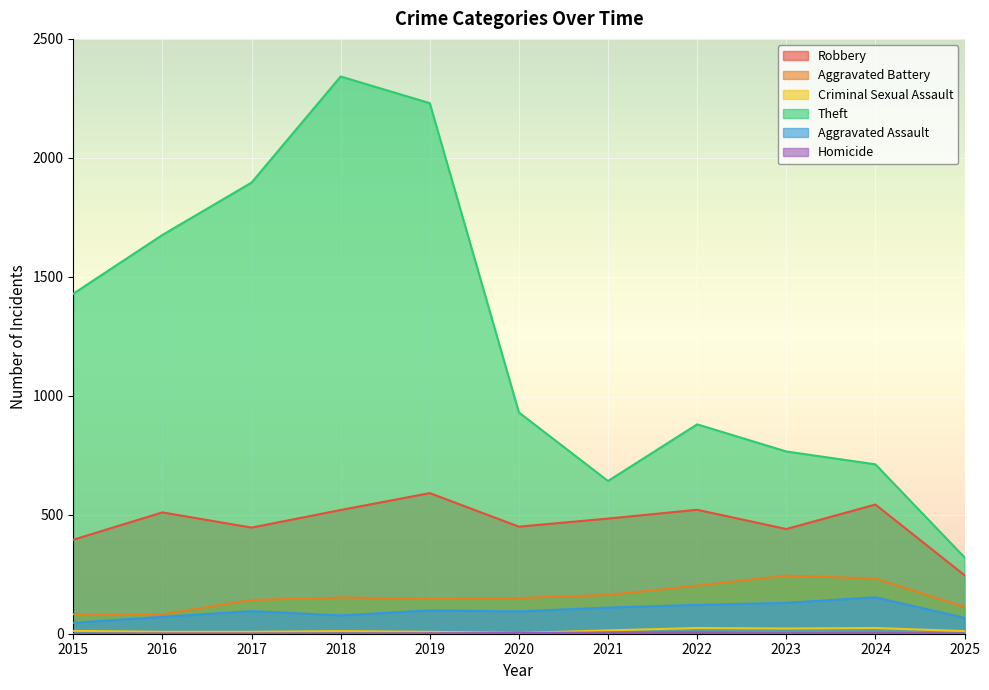

How many categories are shown in the chart?

11